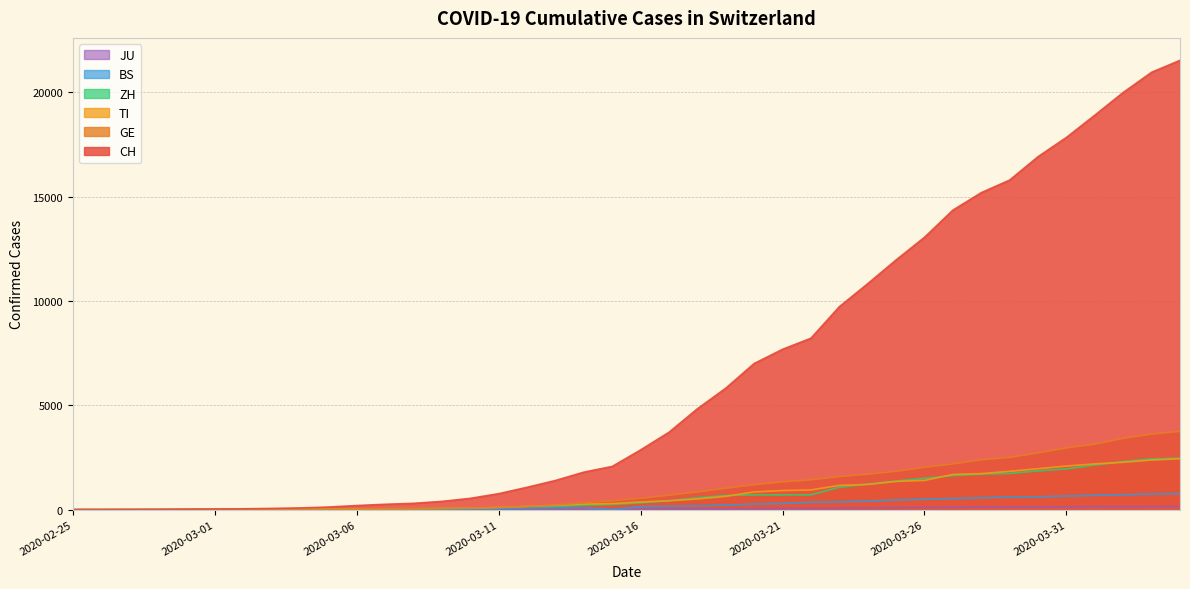

What are all the series names shown in the legend?

CH, TI, GE, ZH, JU, BS